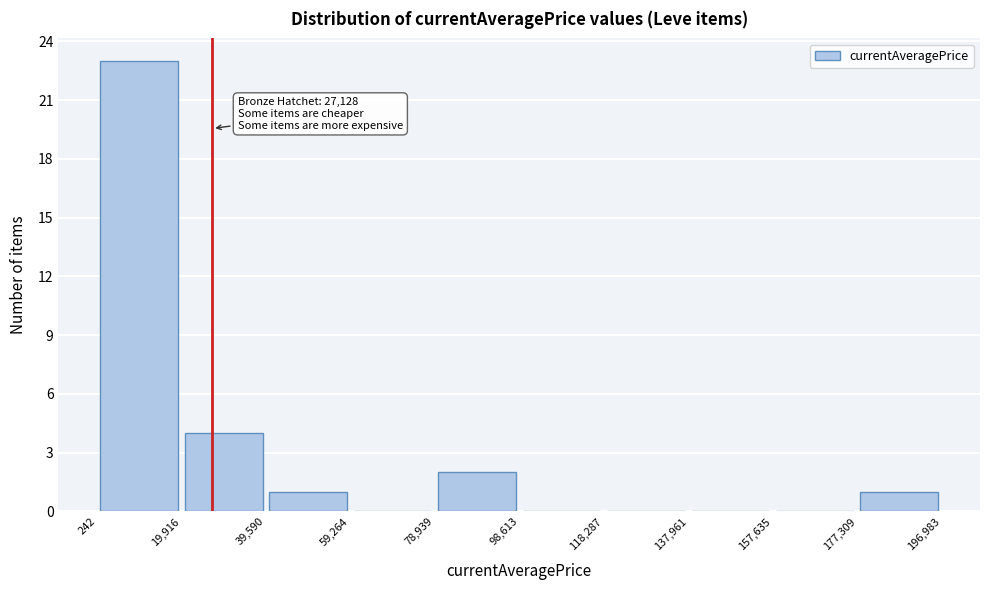

Over which range of the x-axis is the bar tallest?

242 to 19,916